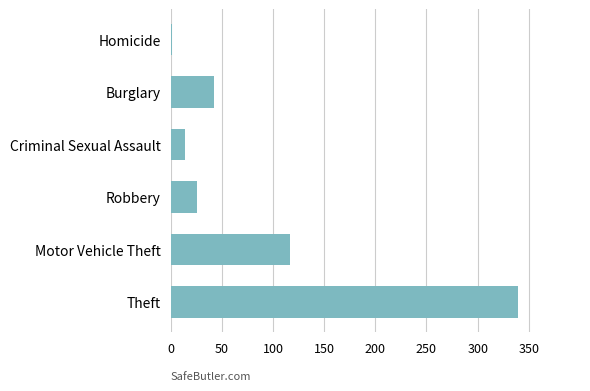

Which label corresponds to the largest value in the chart?

Theft